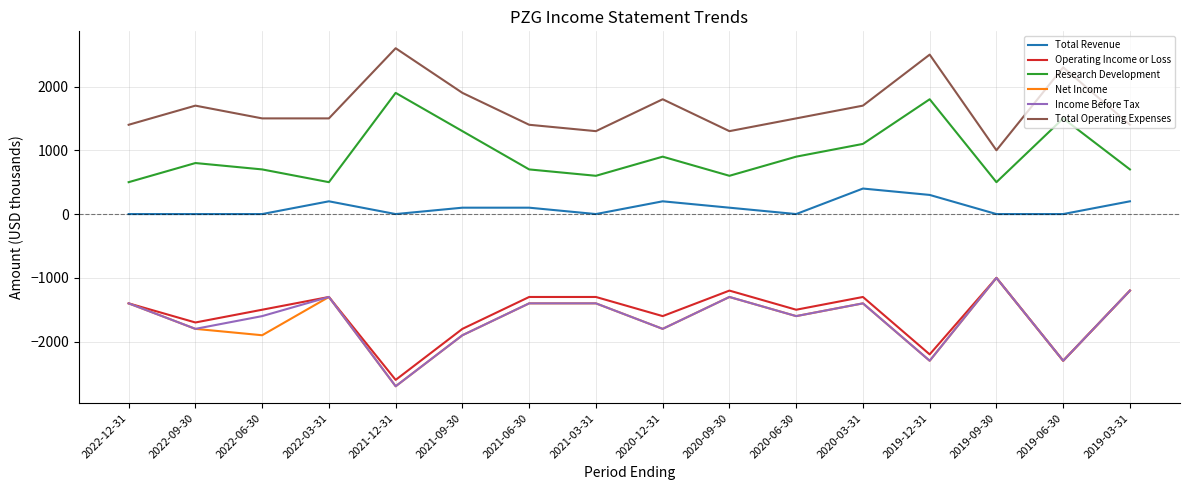

Is it true that Income Before Tax equals -3315 at 2019-12-31?

False